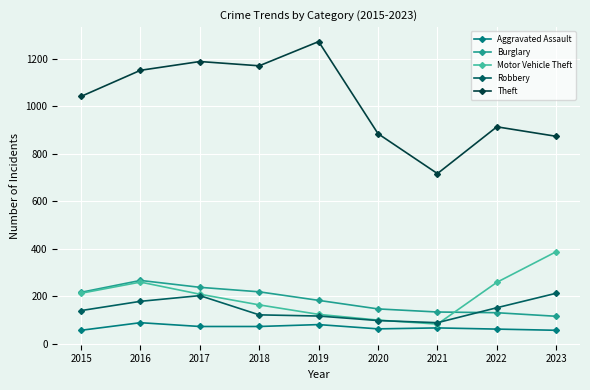

What is the spread (max minus min) of values at 2021?

650